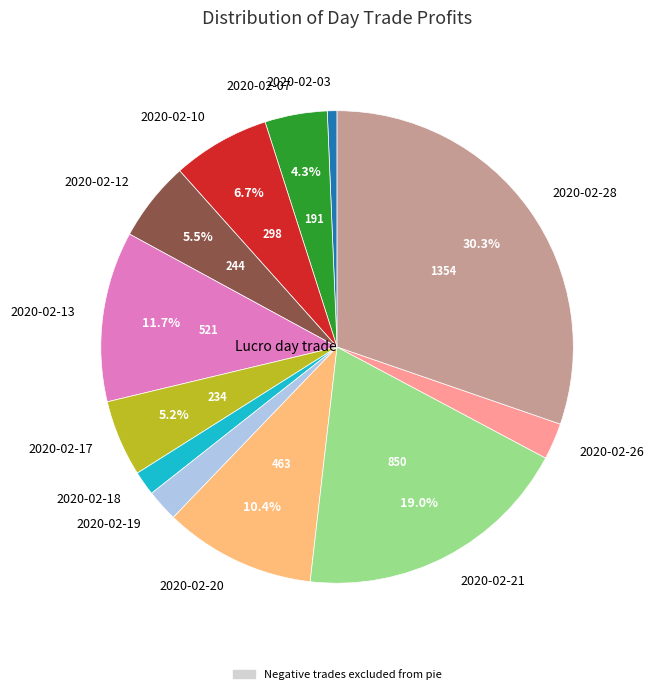

Is 2020-02-11 the majority of the pie?

No